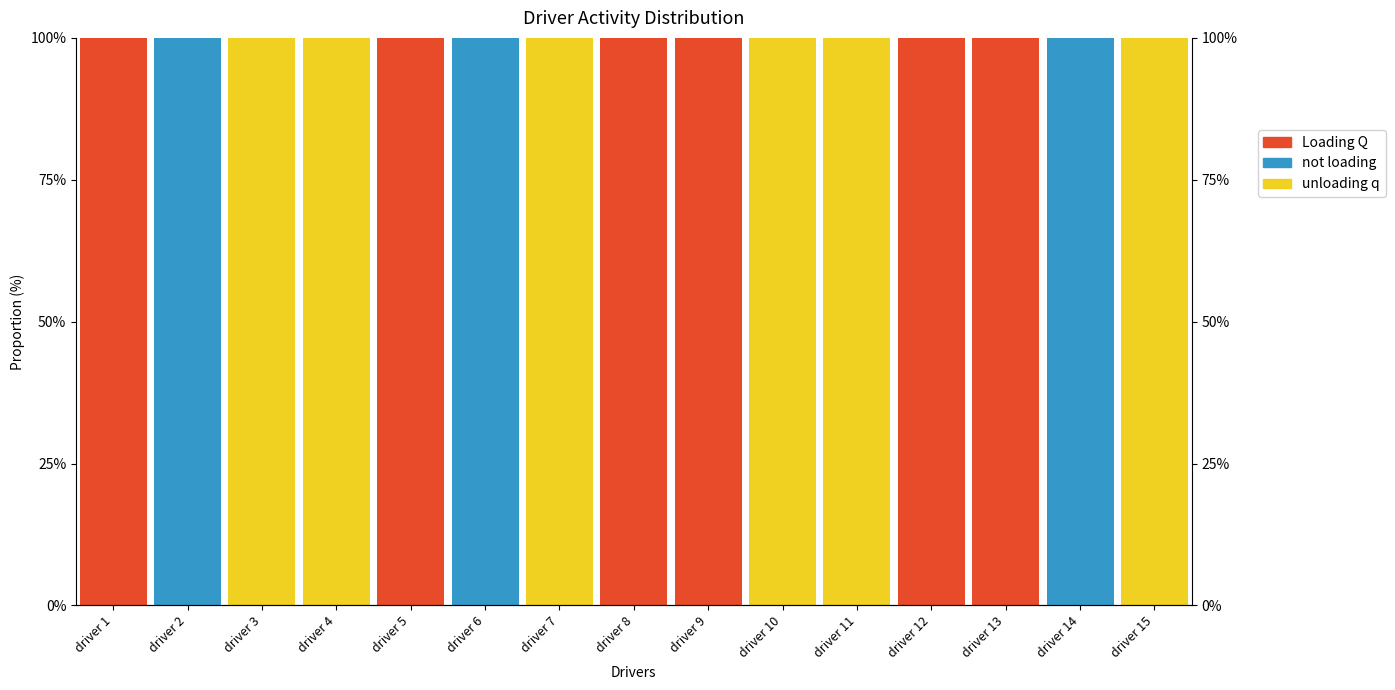

What is the sum of the unloading q values at driver 5 and driver 4?

100